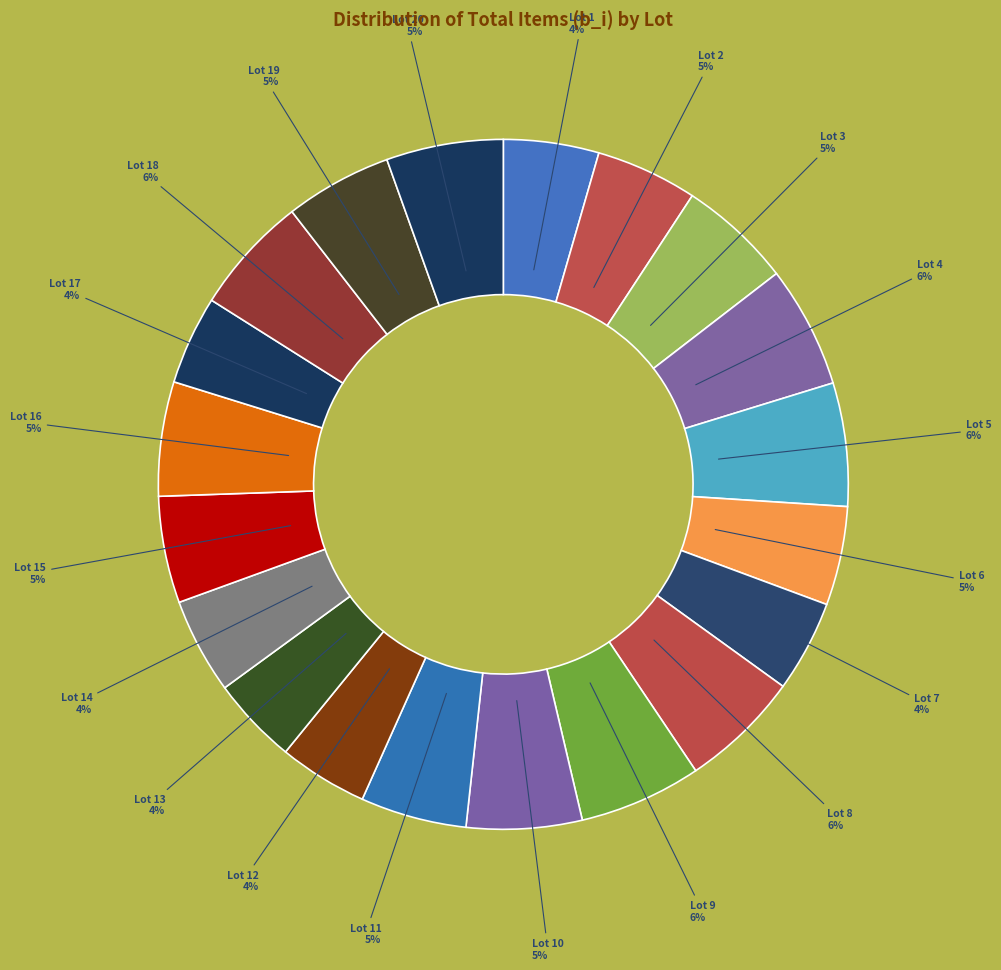

What percentage is the Lot 14 slice, to the nearest percent?

4%